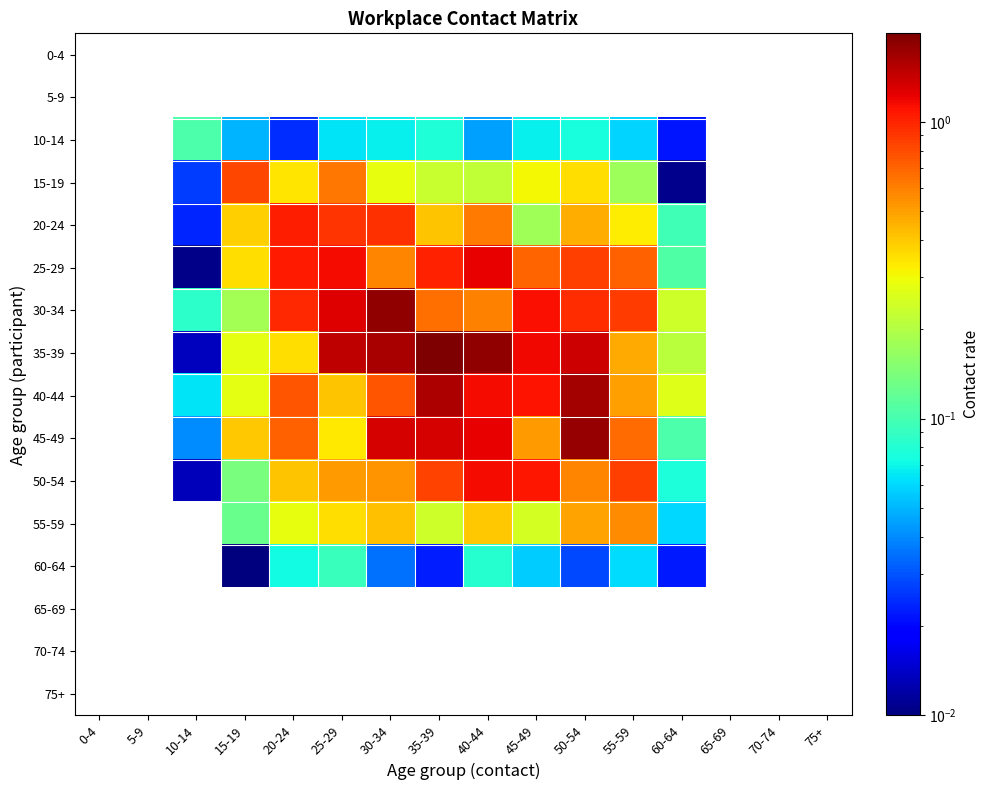

At how many categories does at least one series exceed 0?

11